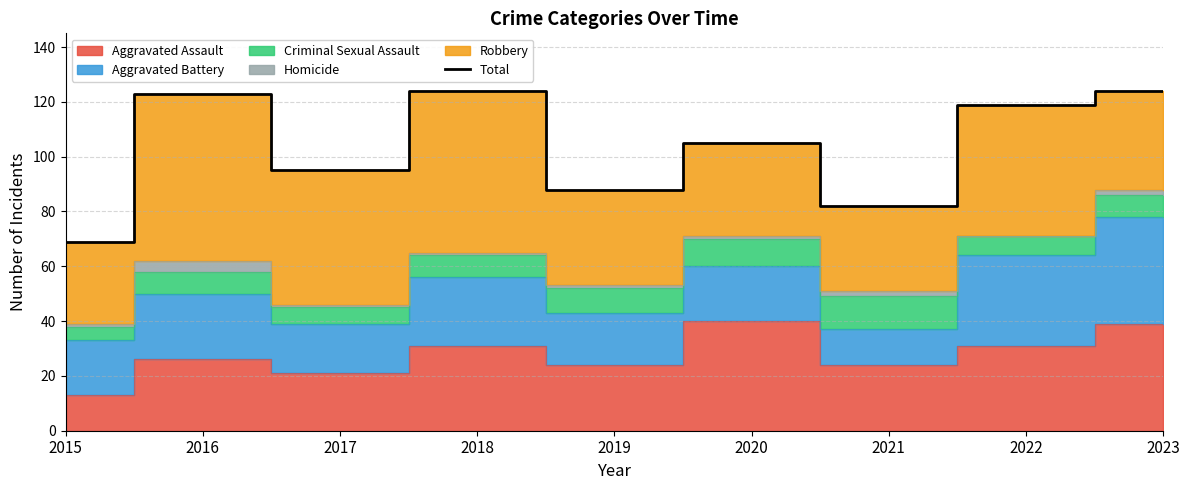

Where is the data nearest to the value 96?

2017